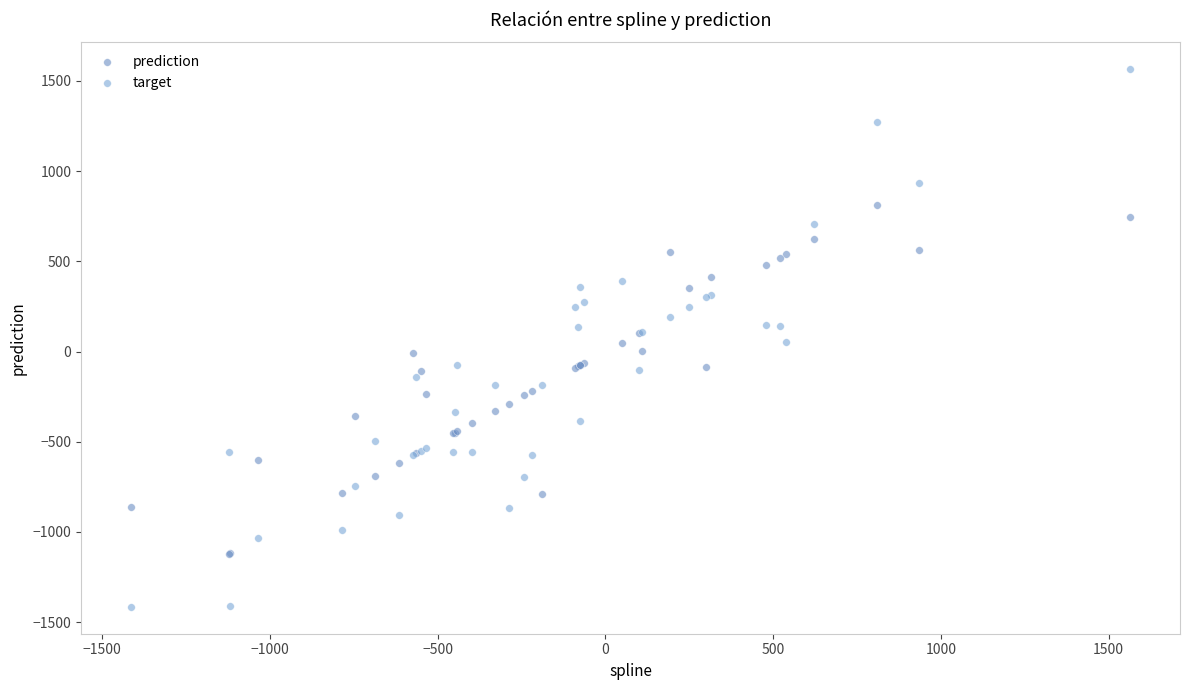

Which series reaches the minimum Y coordinate?

target